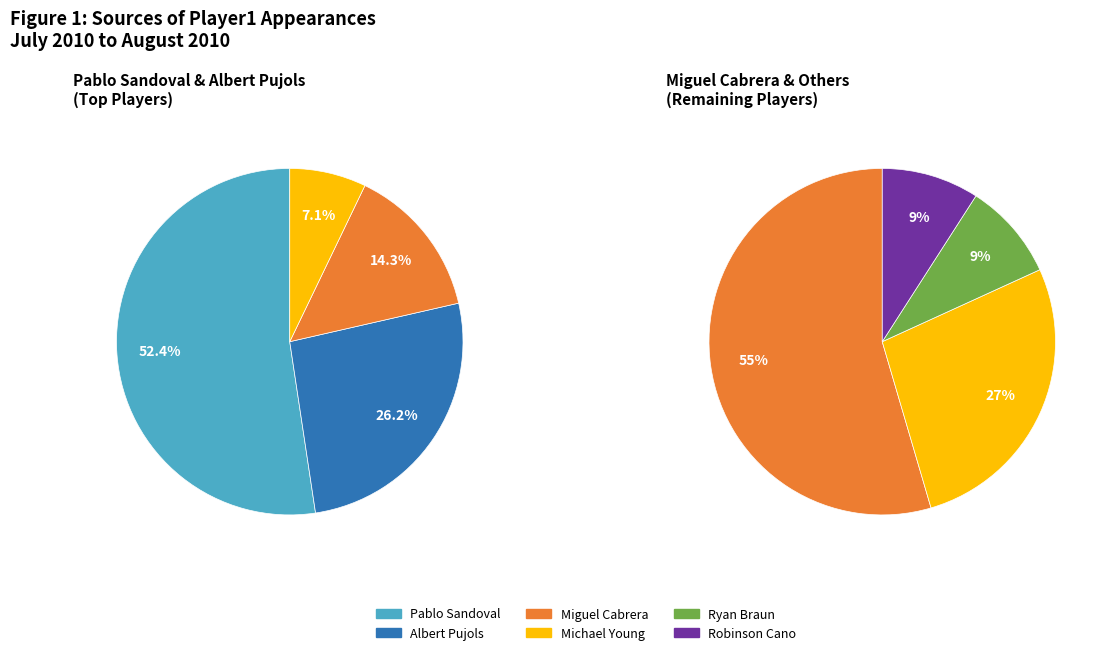

True or false: Pablo Sandoval accounts for 45% of the total.

False